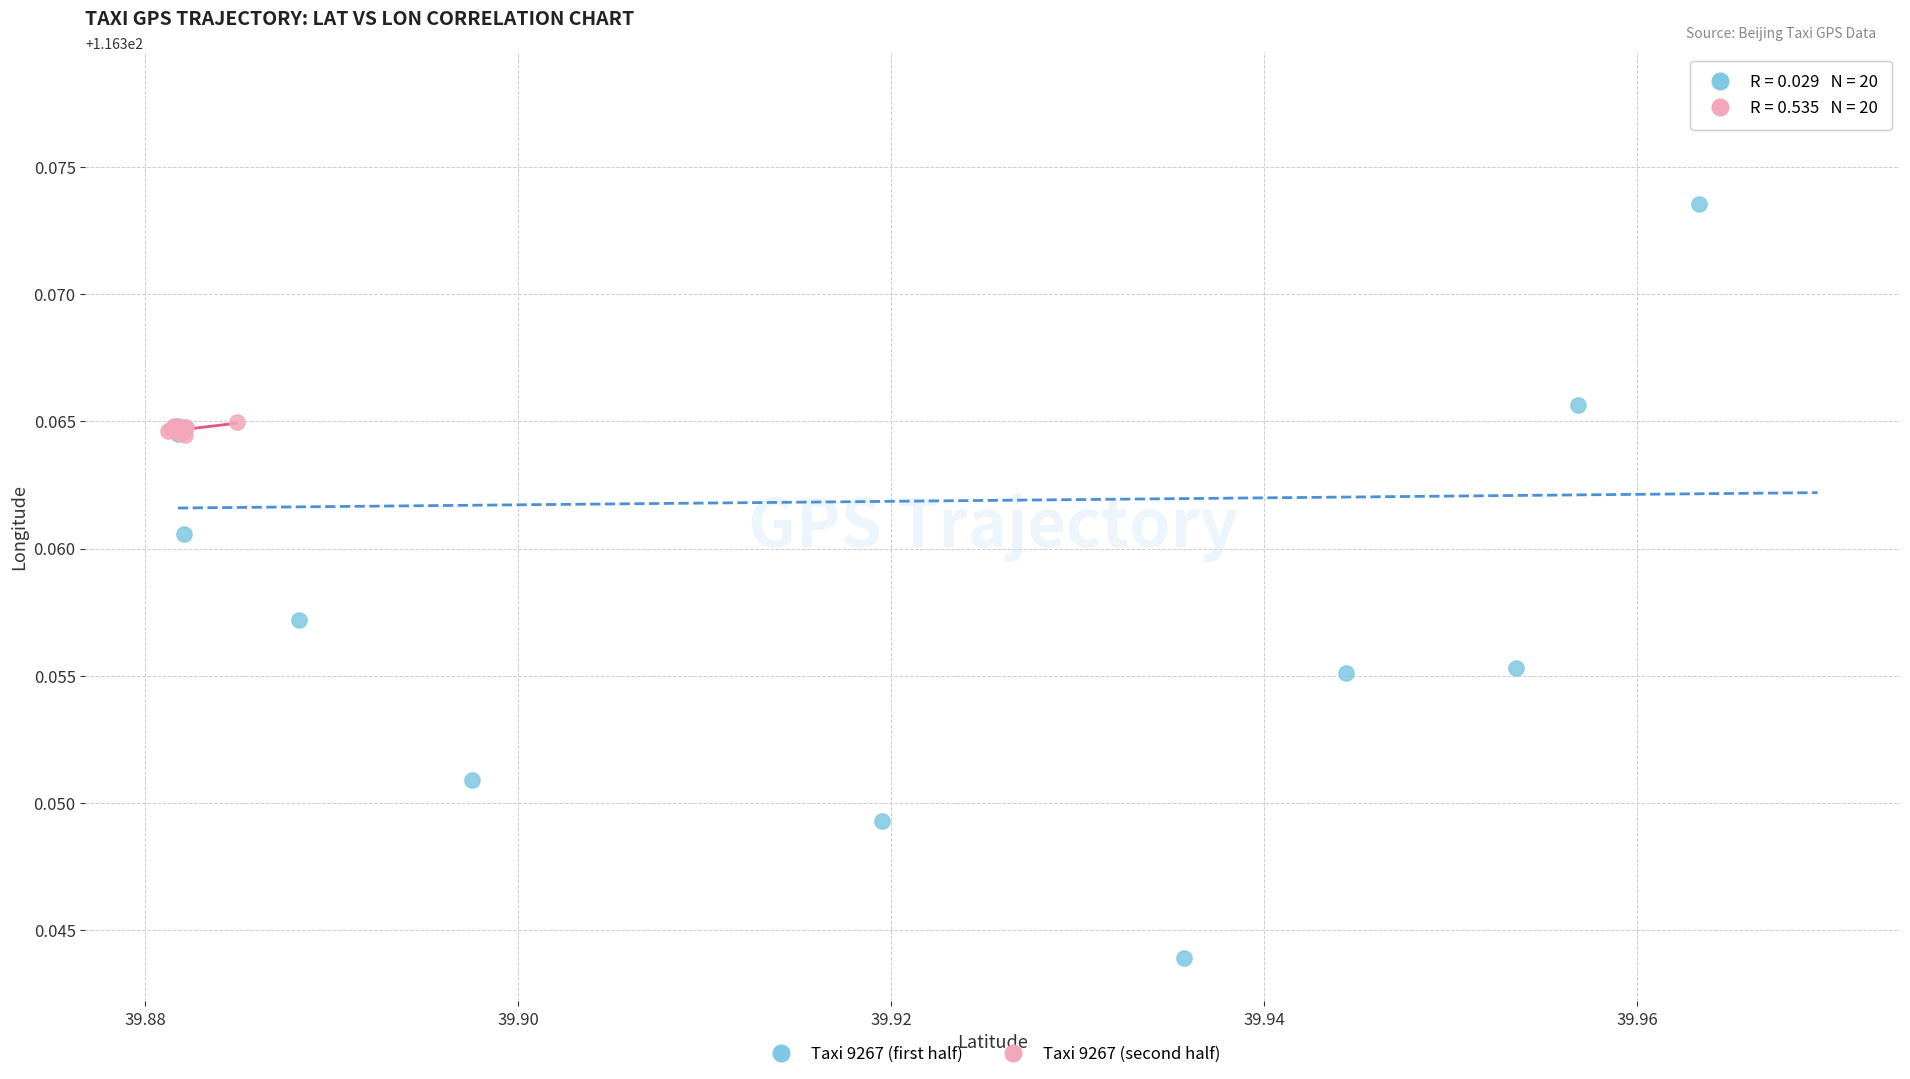

Which series has the widest spread of Y values?

Taxi 9267 (first half)